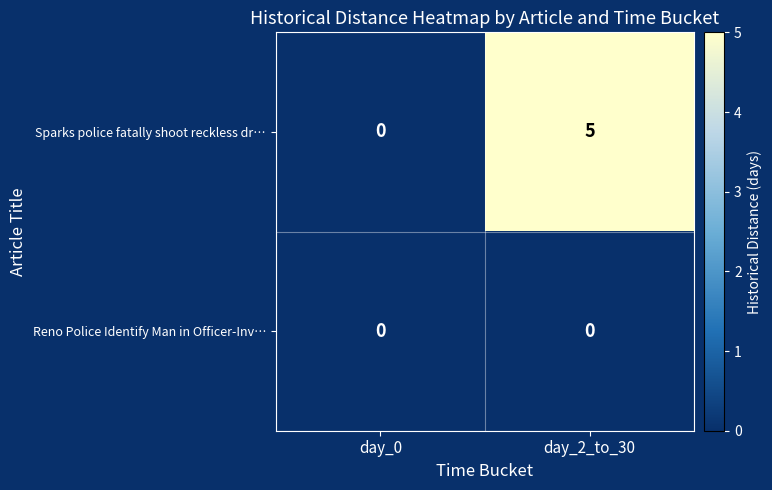

Which series has the largest range (max minus min)?

Sparks police fatally shoot reckless dr…